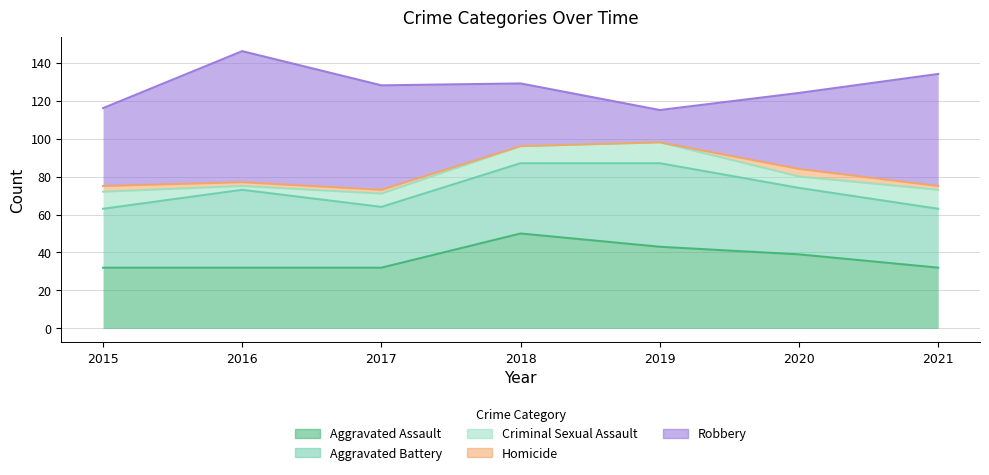

In Robbery, how many points are higher than both neighbors (excluding endpoints)?

1